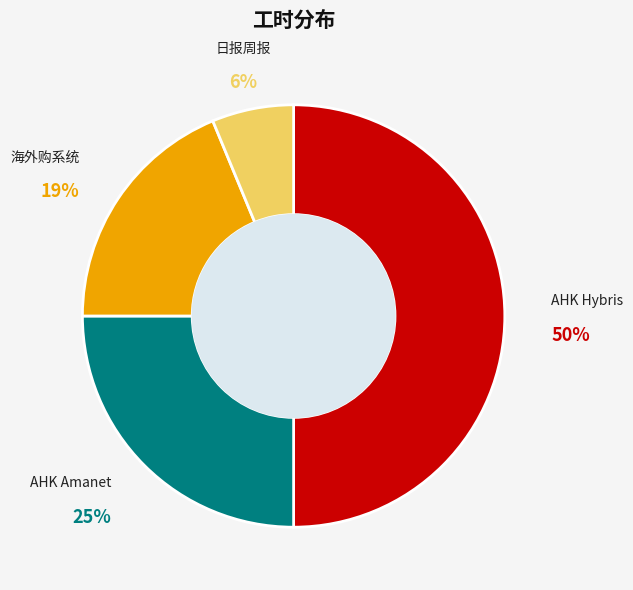

To the nearest percent, what is the average slice percentage?

25%